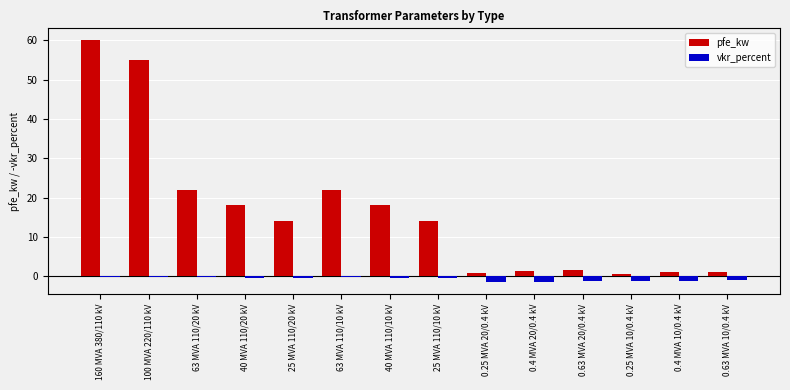

Which category has the highest value in the pfe_kw series?

160 MVA 380/110 kV